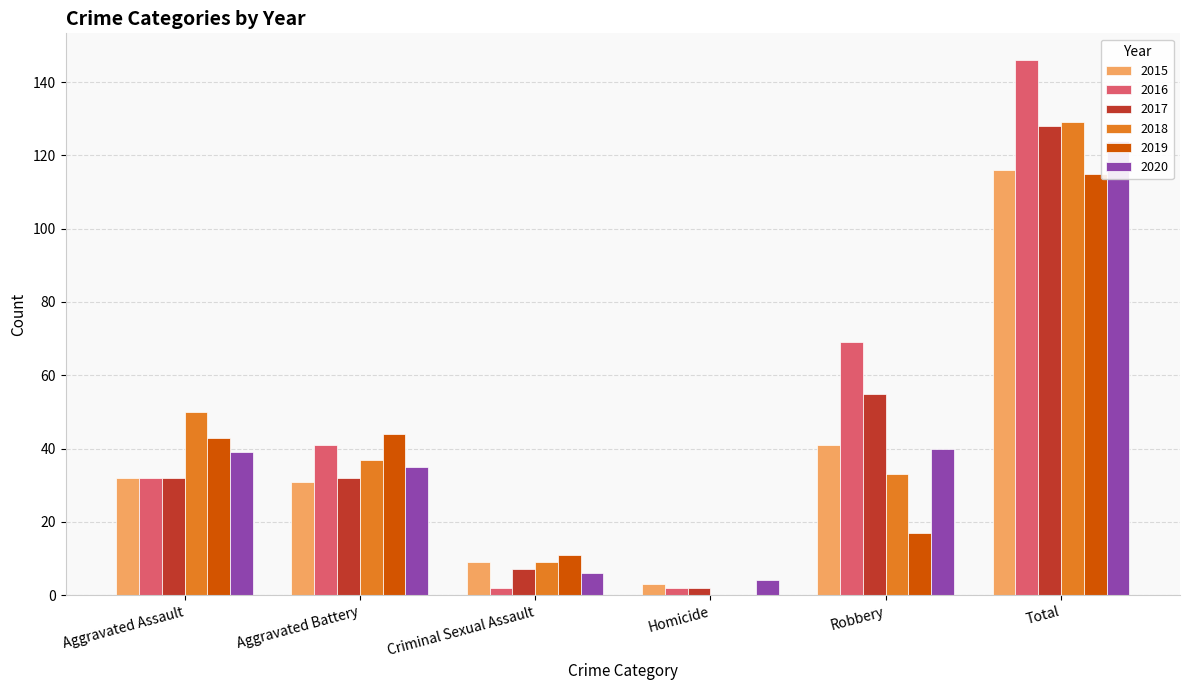

Reading left to right, transcribe all the data shown in this chart.

2015: Aggravated Assault=32	Aggravated Battery=31	Criminal Sexual Assault=9	Homicide=3	Robbery=41	Total=116
2016: Aggravated Assault=32	Aggravated Battery=41	Criminal Sexual Assault=2	Homicide=2	Robbery=69	Total=146
2017: Aggravated Assault=32	Aggravated Battery=32	Criminal Sexual Assault=7	Homicide=2	Robbery=55	Total=128
2018: Aggravated Assault=50	Aggravated Battery=37	Criminal Sexual Assault=9	Homicide=0	Robbery=33	Total=129
2019: Aggravated Assault=43	Aggravated Battery=44	Criminal Sexual Assault=11	Homicide=0	Robbery=17	Total=115
2020: Aggravated Assault=39	Aggravated Battery=35	Criminal Sexual Assault=6	Homicide=4	Robbery=40	Total=124